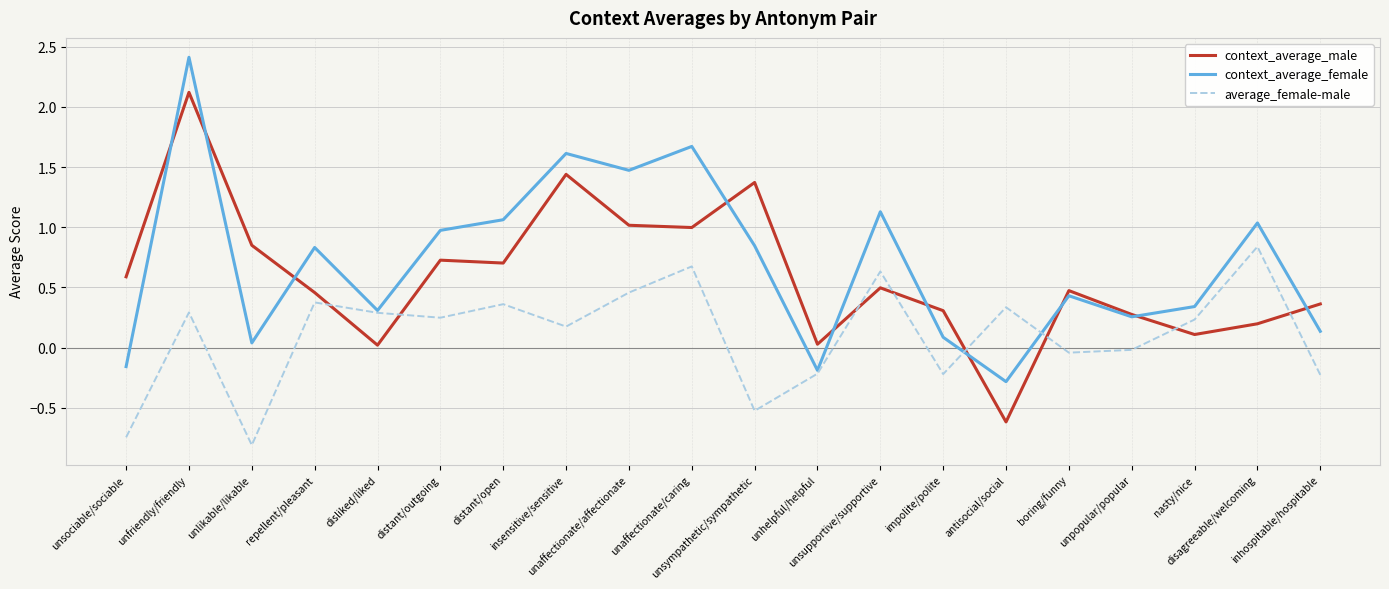

After their last crossing, which series has the higher values: context_average_female or context_average_male?

context_average_male